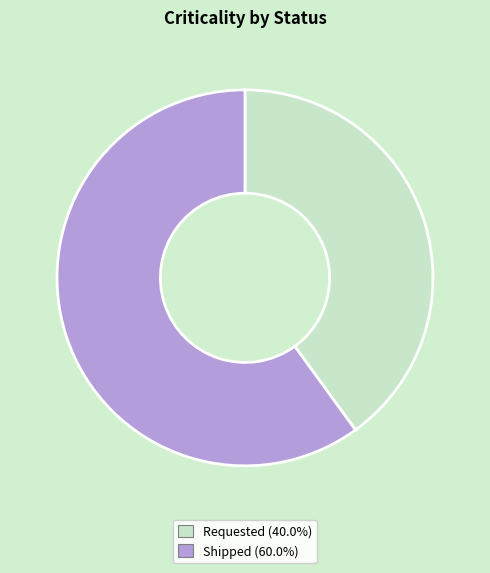

Is Shipped (60.0%) the majority of the pie?

Yes